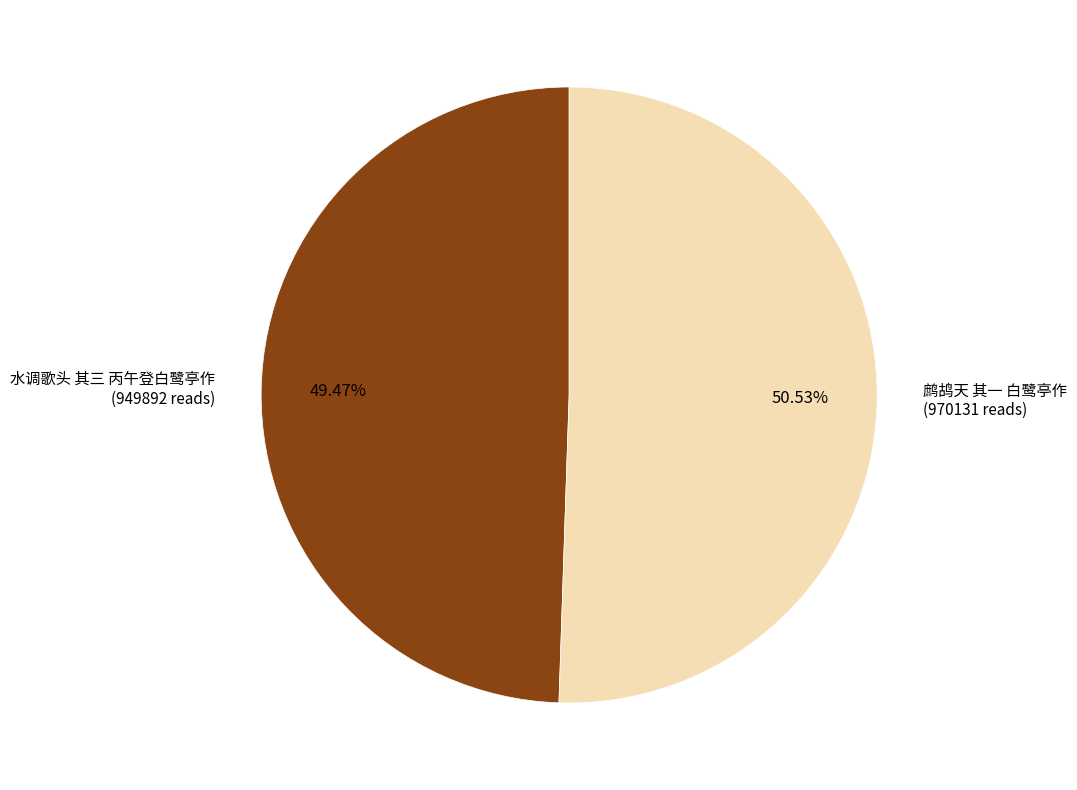

Is there any slice that represents more than half of the pie?

Yes